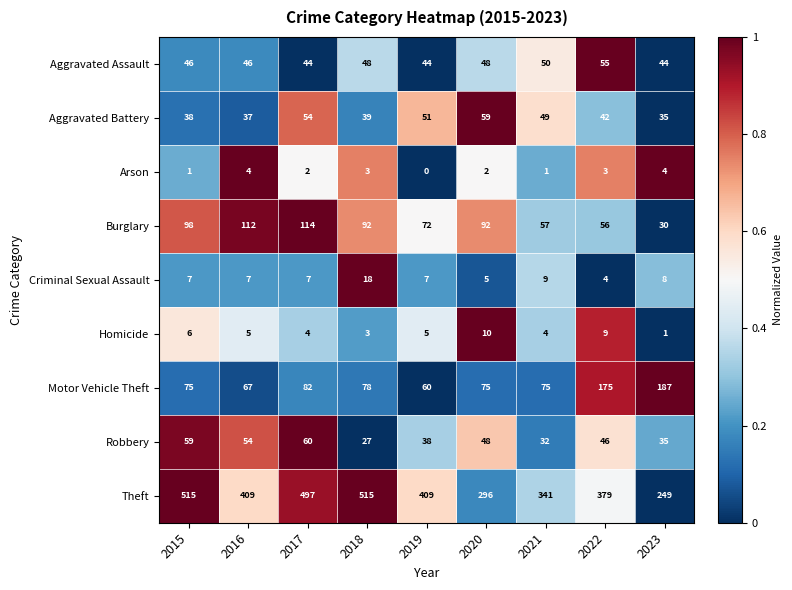

At how many categories does at least one series exceed 0?

9